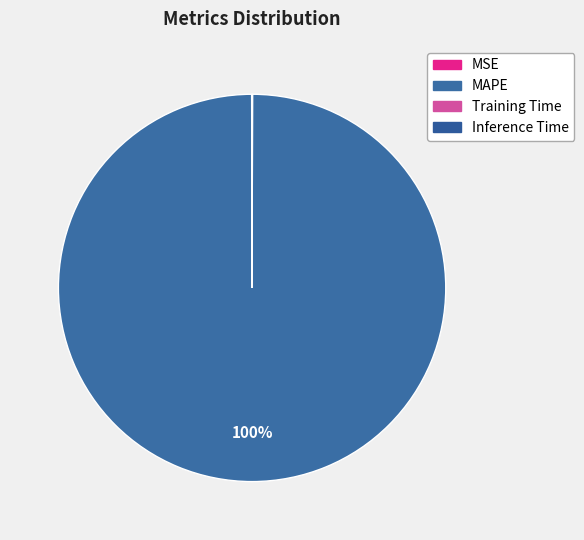

What portion of the pie excludes MAPE?

0.1%